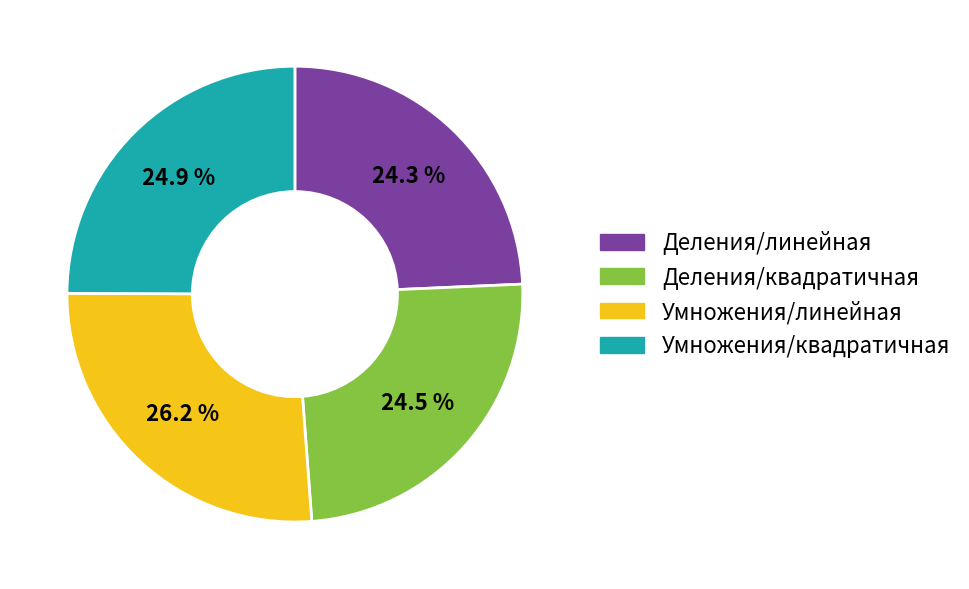

To the nearest percent, what is the difference between the largest and smallest slice percentages?

2%